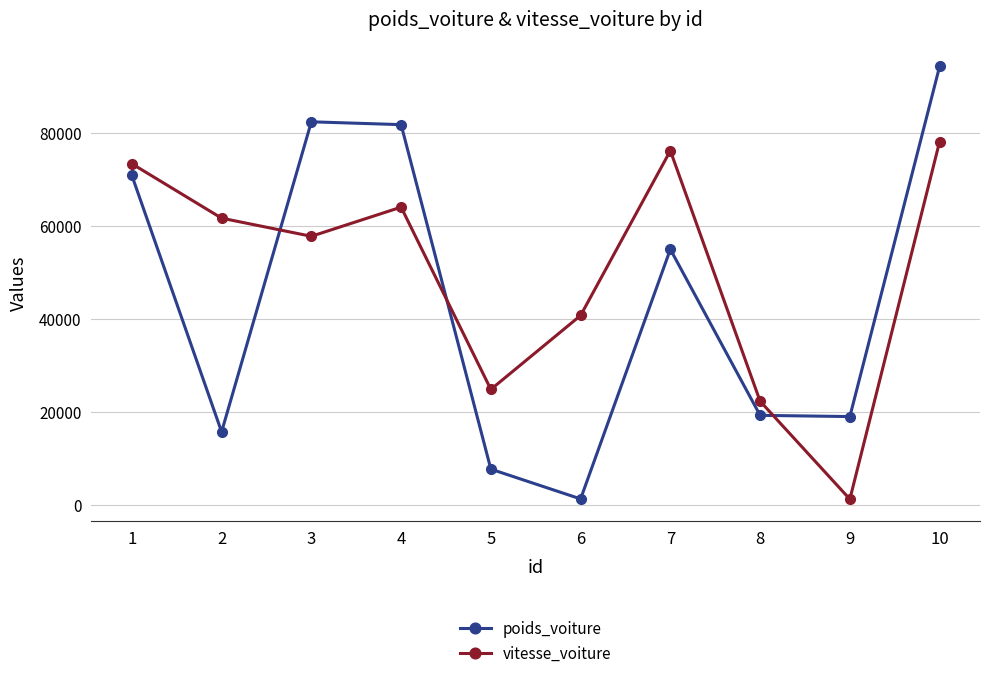

What is the difference between the maximum and minimum values in the vitesse_voiture series?

76816